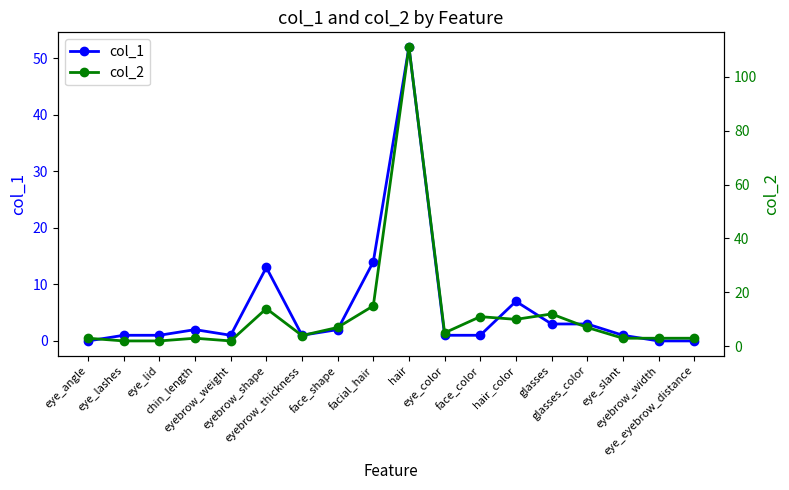

True or false: col_1 and col_2 cross at least once.

False